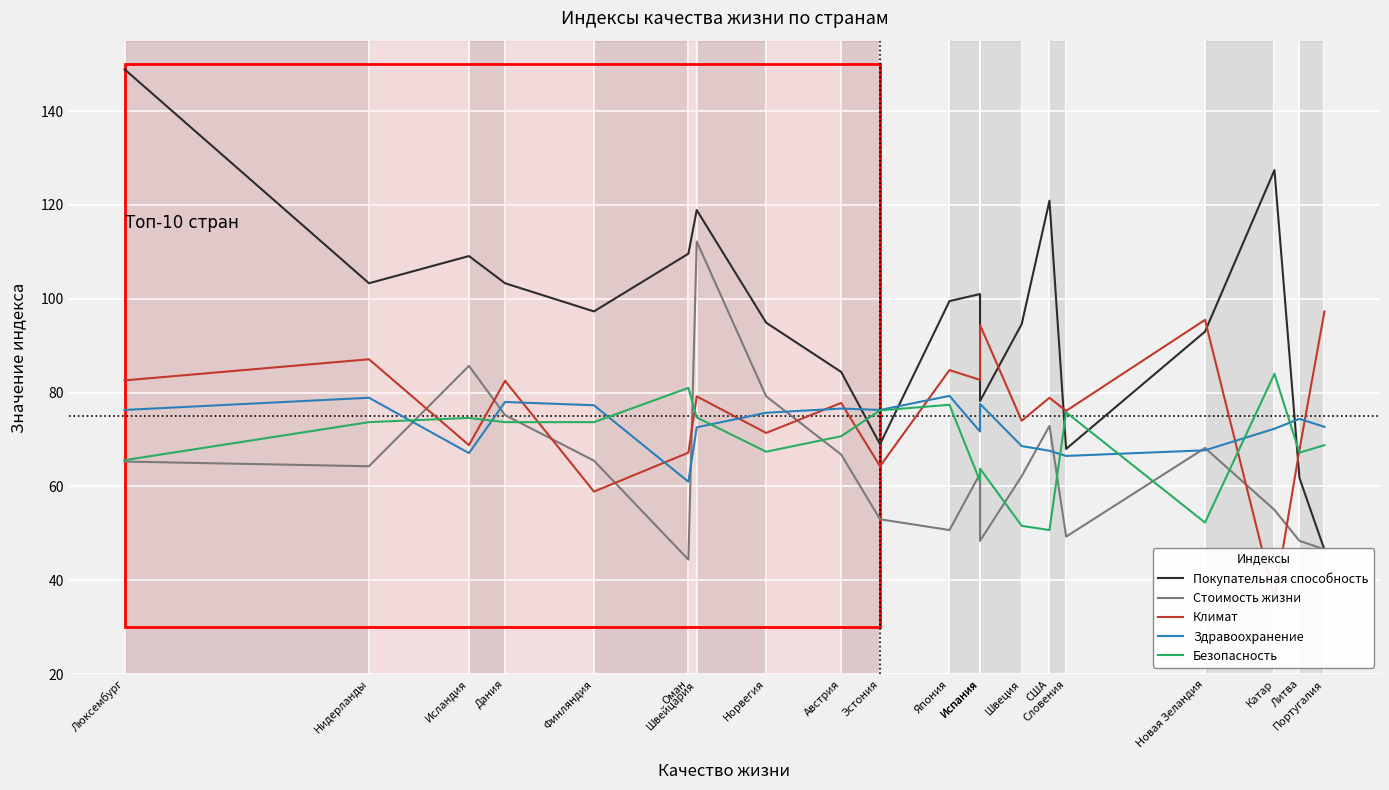

Which has a higher value, Португалия or Литва?

Литва